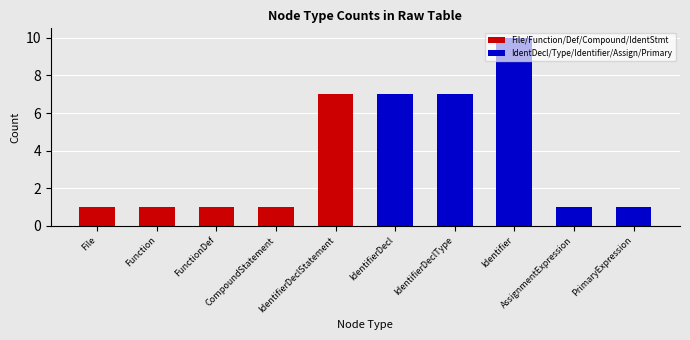

At which category is the sum across all series the highest?

Identifier